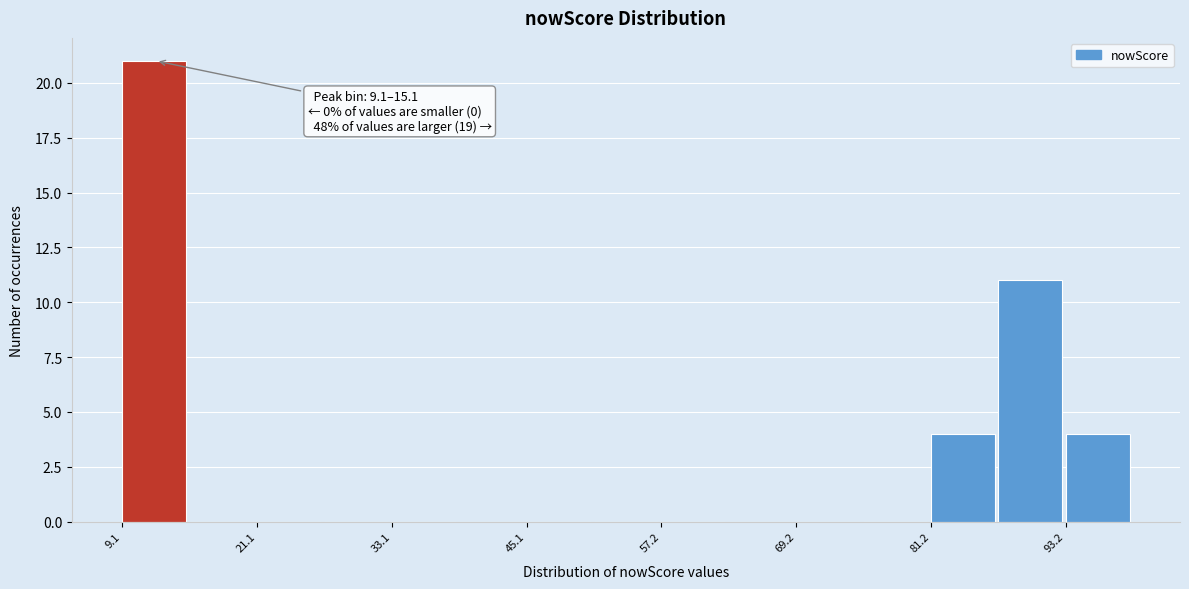

Around what value on the x-axis is the tallest bar? Give the approximate position of its centre, as read against the axis.

12